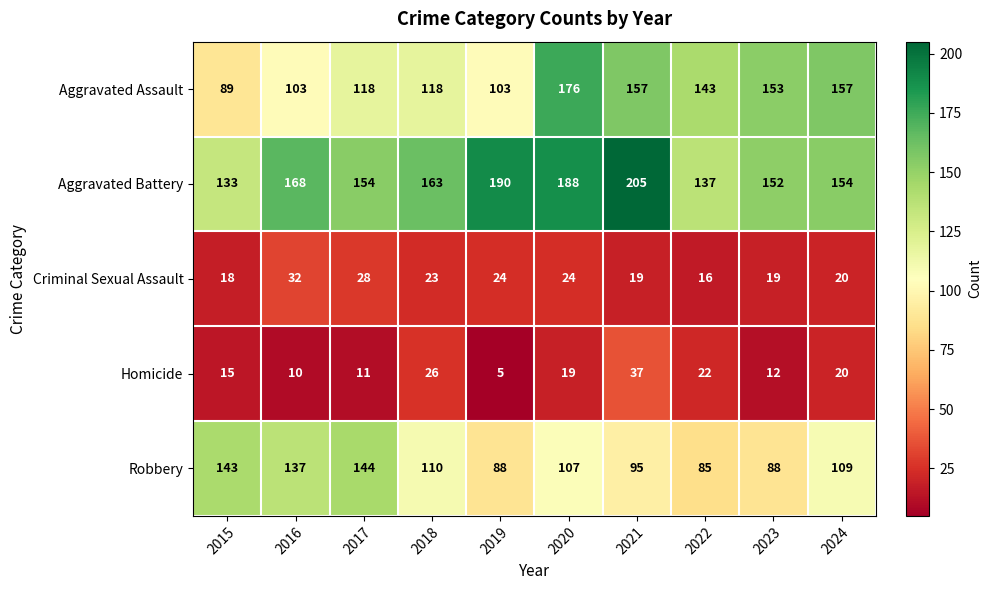

The Robbery series shows 160 at 2020. True or false?

False